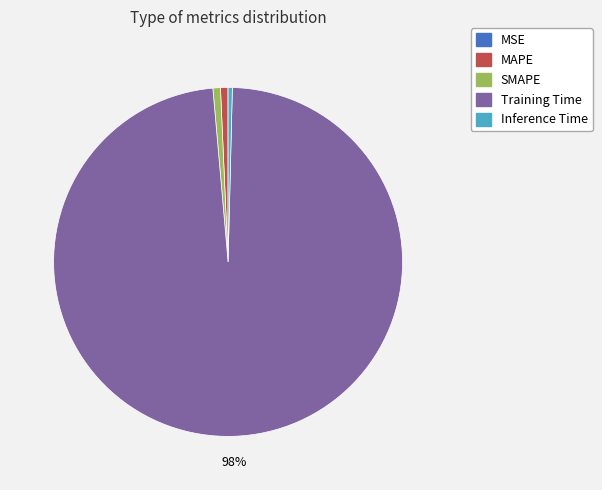

What is the largest slice in the pie chart?

Training Time